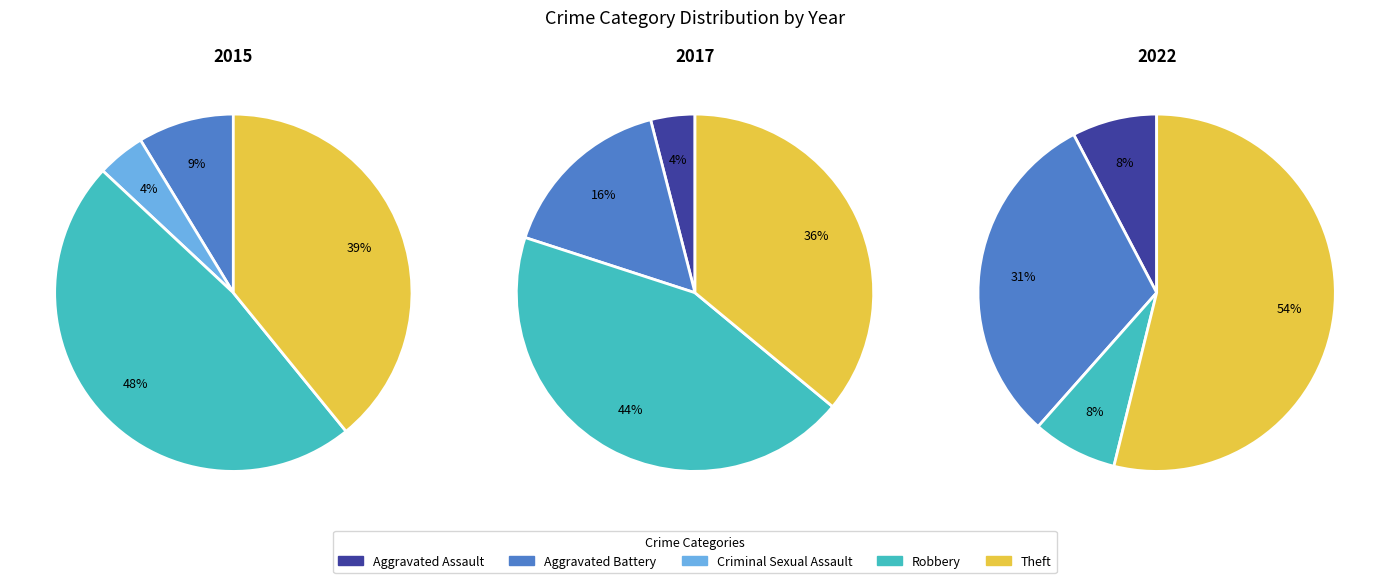

What percentage do Robbery and Theft together represent?

83.3%